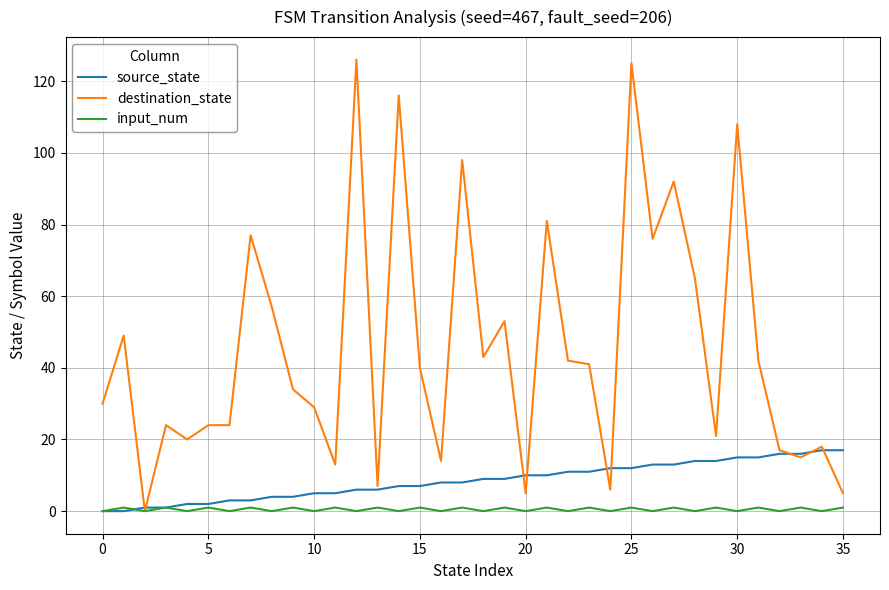

Which series has the largest total across all categories?

destination_state